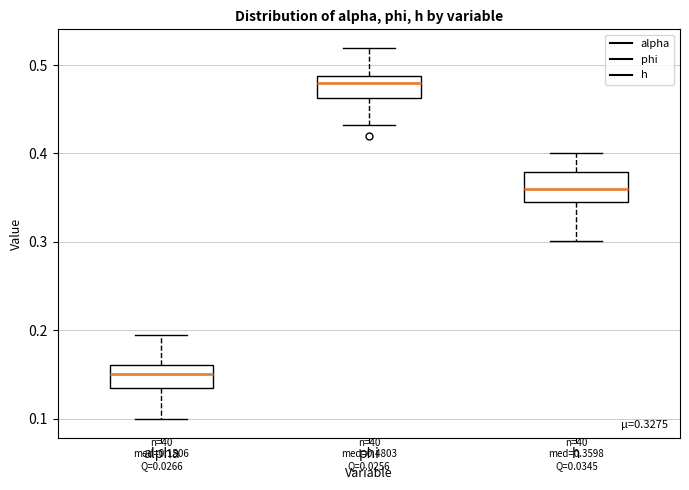

Which box has the lowest median line?

alpha